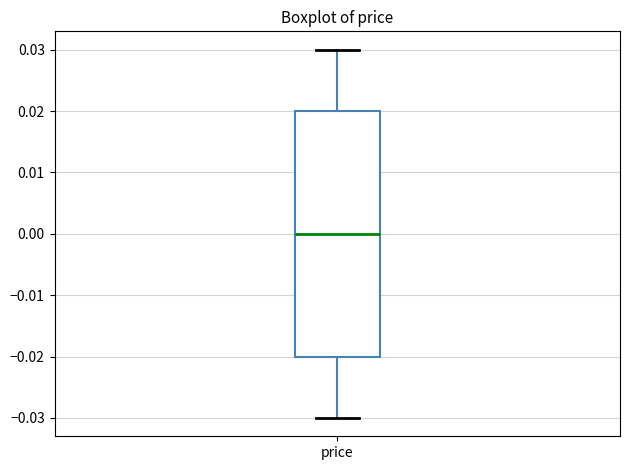

Where does the median line of the box for price sit on the y-axis? The values are not printed on the chart, so give them approximately, as read against the axis.

0.00